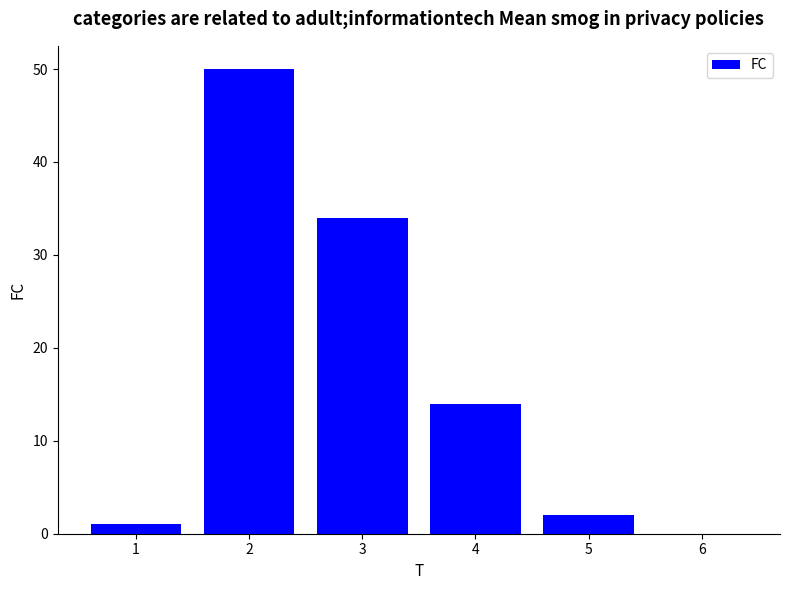

How many values are above zero?

5